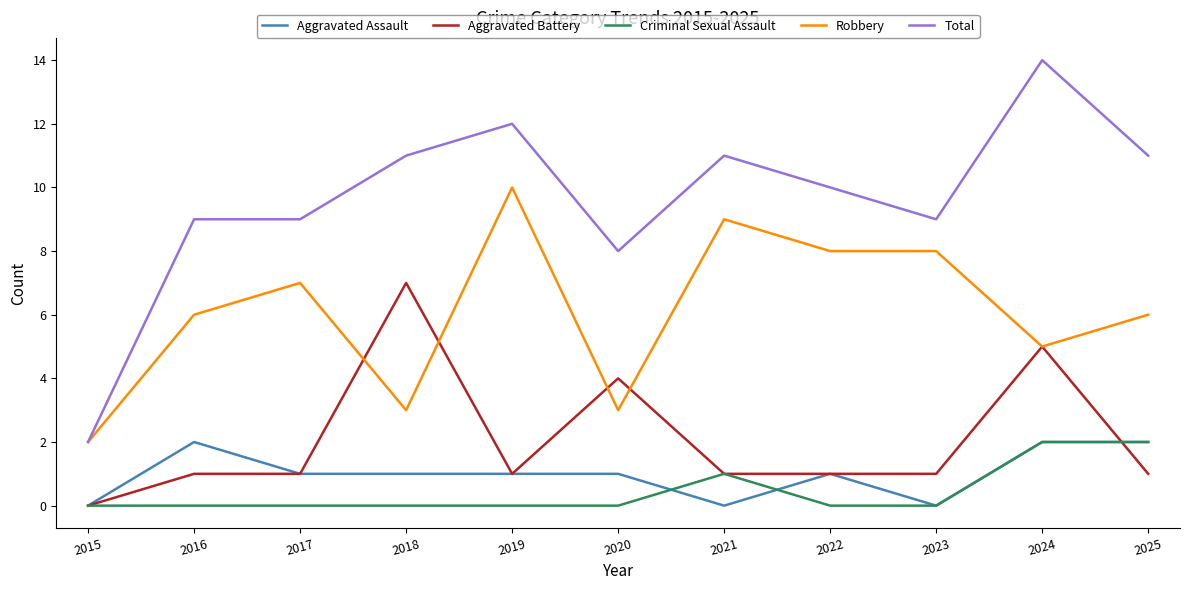

True or false: Robbery and Aggravated Assault intersect in this chart.

False